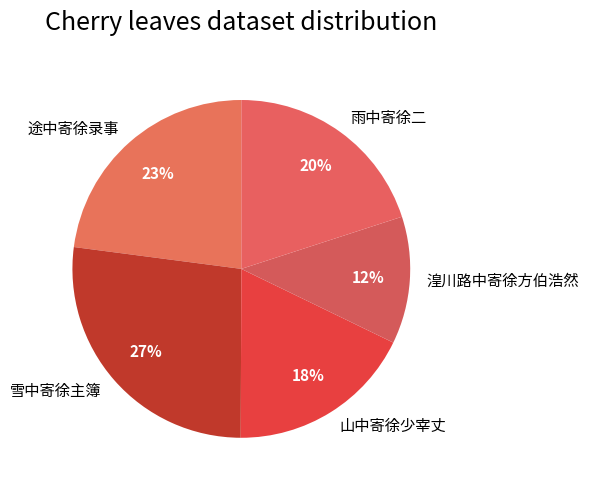

To the nearest percent, what is the difference between the 湟川路中寄徐方伯浩然 and 山中寄徐少宰丈 slice percentages?

6%